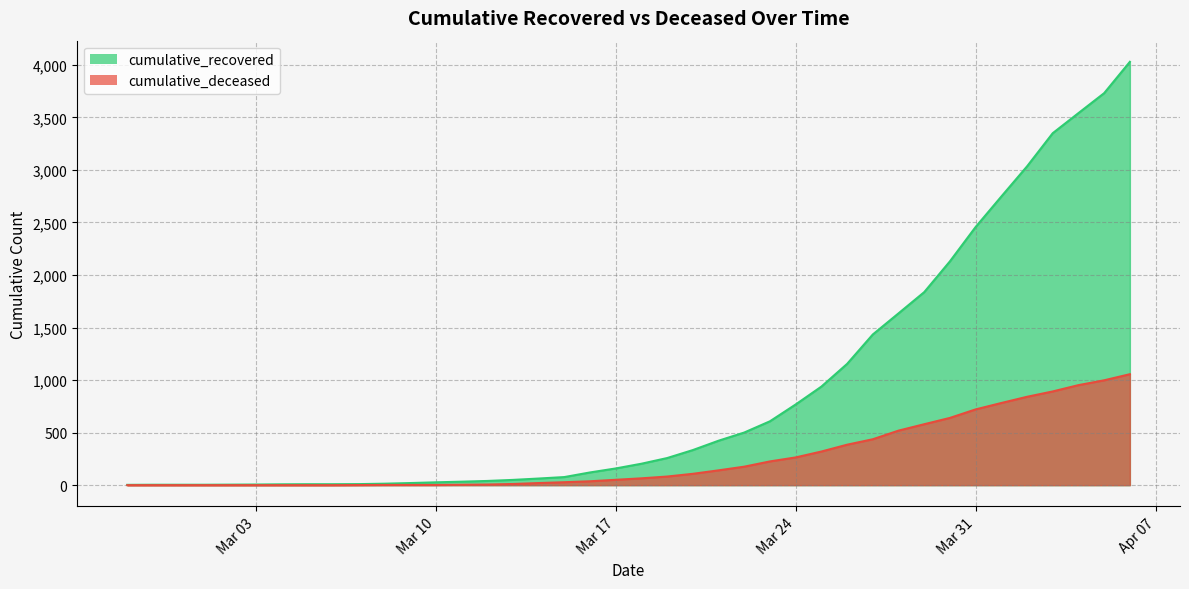

Reading left to right, extract all data points from this chart.

cumulative_recovered: 3	4	4	4	5	6	8	9	9	10	14	20	27	33	40	50	63	77	121	159	204	258	334	423	501	608	768	938	1154	1434	1635	1837	2130	2457	2747	3034	3350	3541	3731	4029
cumulative_deceased: 0	0	0	0	0	0	0	0	0	1	2	2	2	4	6	11	20	28	37	51	65	82	108	141	176	226	264	320	385	437	519	580	640	721	782	841	892	952	998	1056